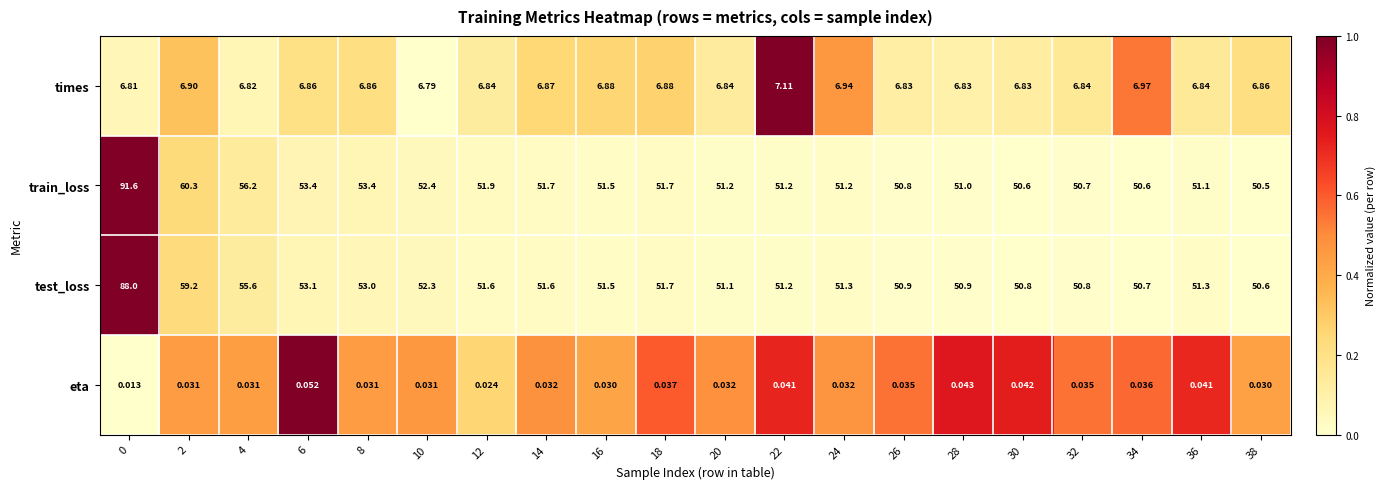

List the series in order of their peak value, highest first.

train_loss, test_loss, times, eta